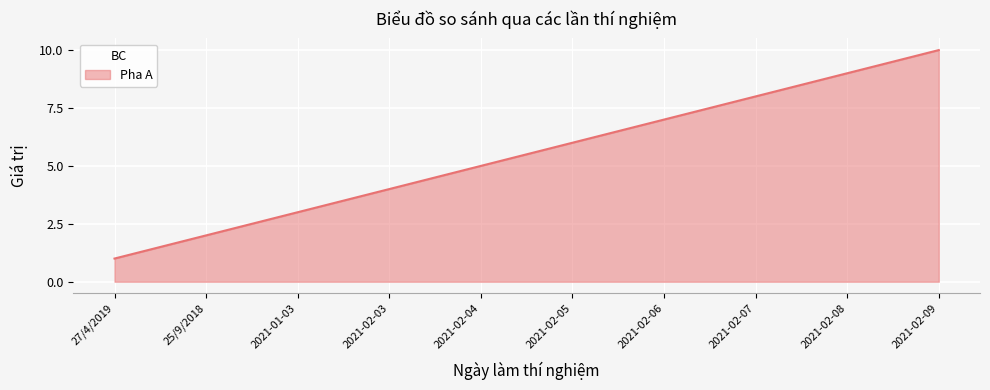

What is the average value?

6